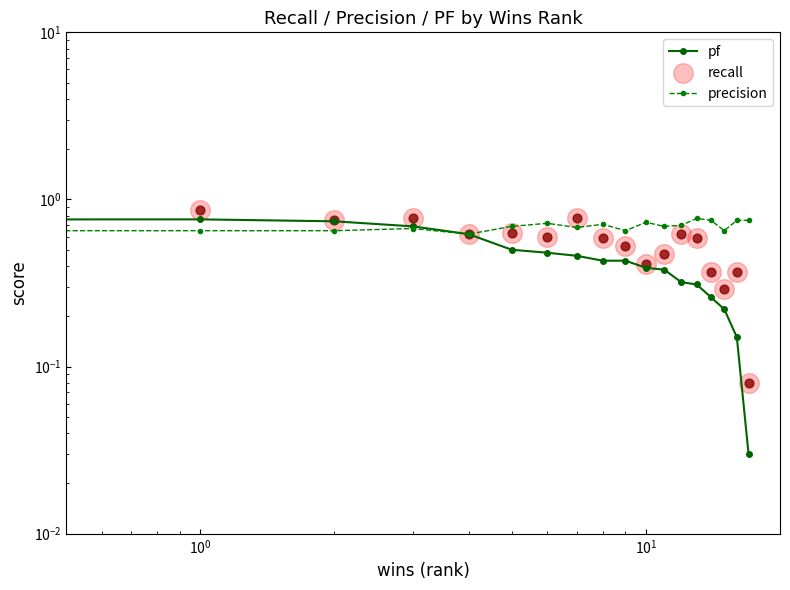

Which series contains the highest Y value?

recall